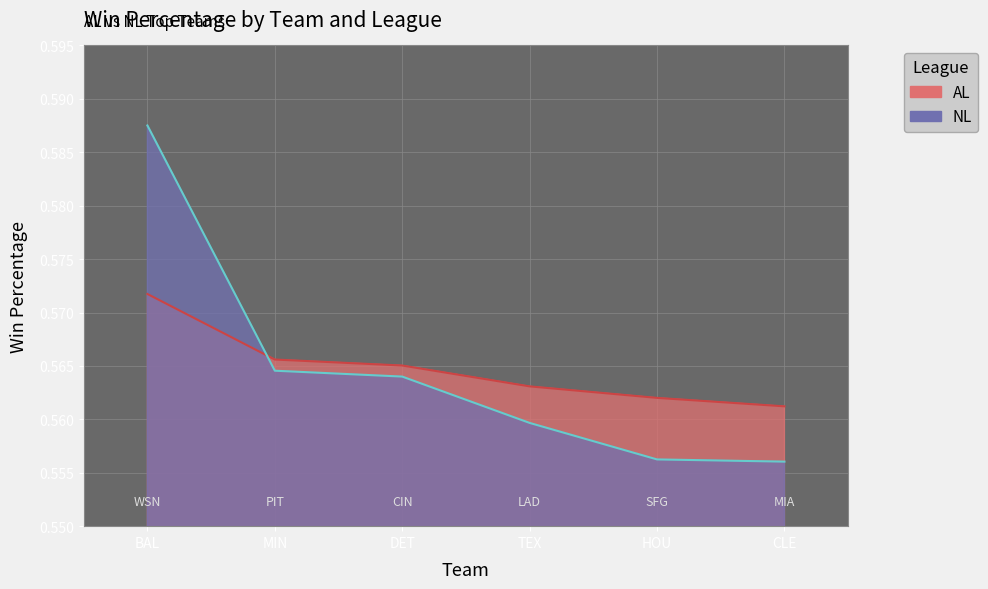

The value of AL at DET is 0.8. True or false?

False